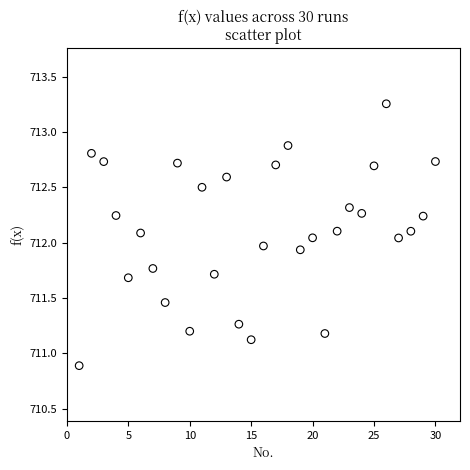

What is the range of X values (max minus min)?

29.0